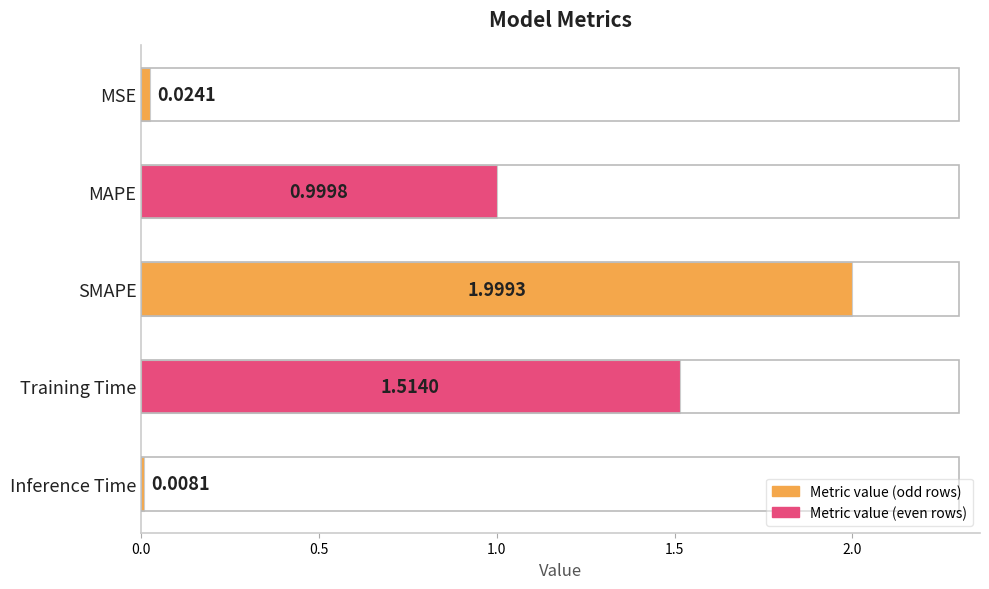

What is the label of the 4th bar from the top?

Training Time